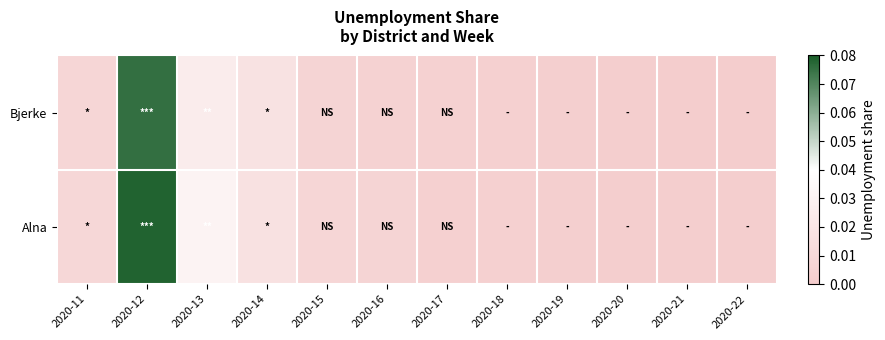

Which series has the largest total across all categories?

Alna